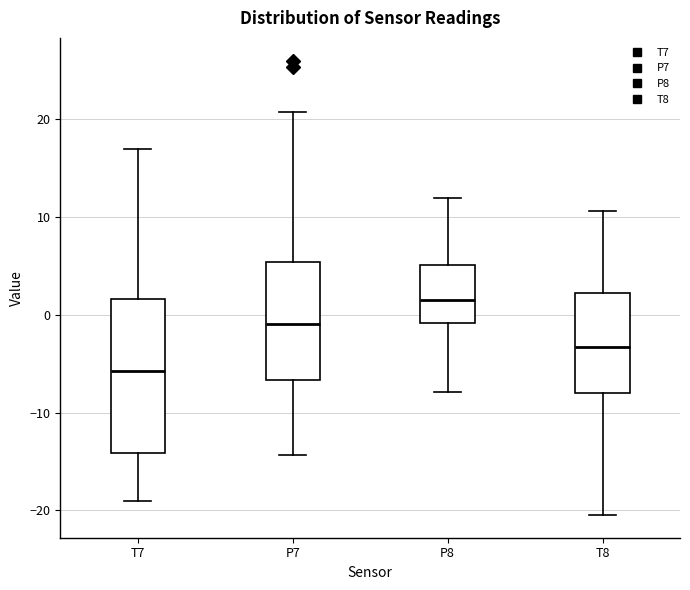

Reading left to right, read every box against the y-axis: the position of its median line, the range the box covers, and the ends of its whiskers. The values are not printed on the chart, so give them approximately, as read against the axis.

T7: median -6, box -14 to 2, whiskers -19 to 17
P7: median -1, box -7 to 5, whiskers -14 to 21
P8: median 1, box -1 to 5, whiskers -8 to 12
T8: median -3, box -8 to 2, whiskers -20 to 11